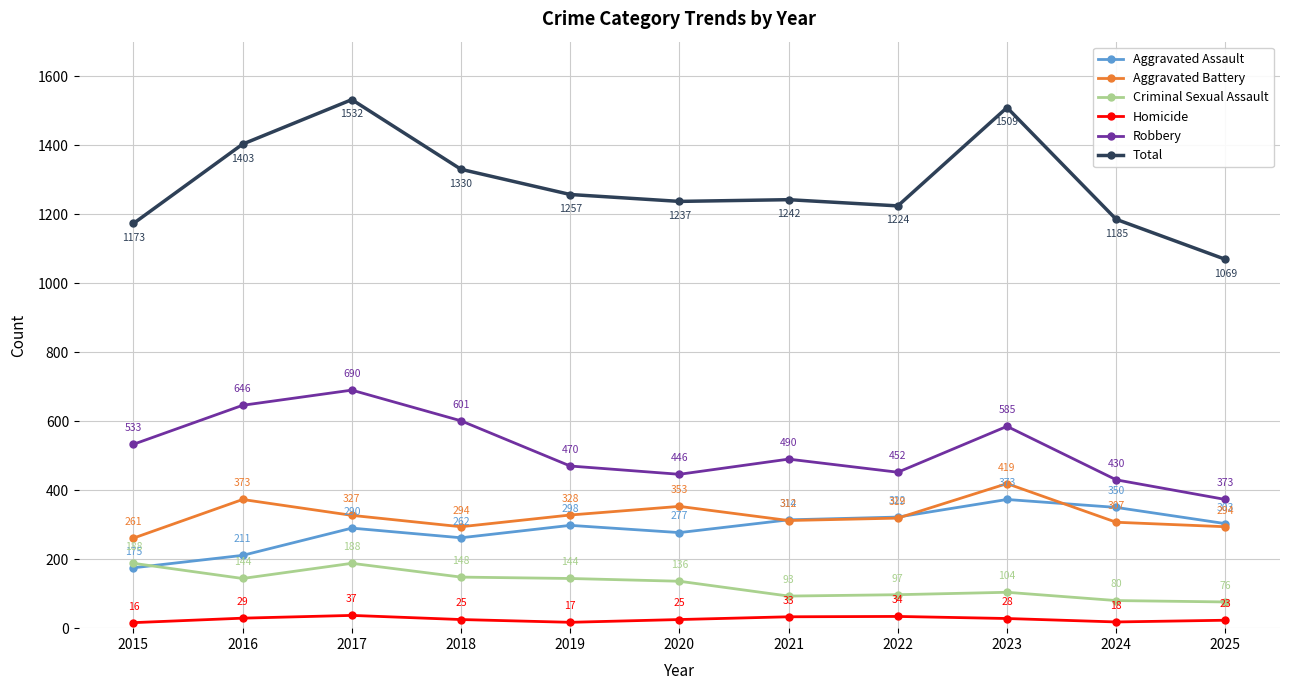

Rank the series at 2024 from highest to lowest value.

Total, Robbery, Aggravated Assault, Aggravated Battery, Criminal Sexual Assault, Homicide